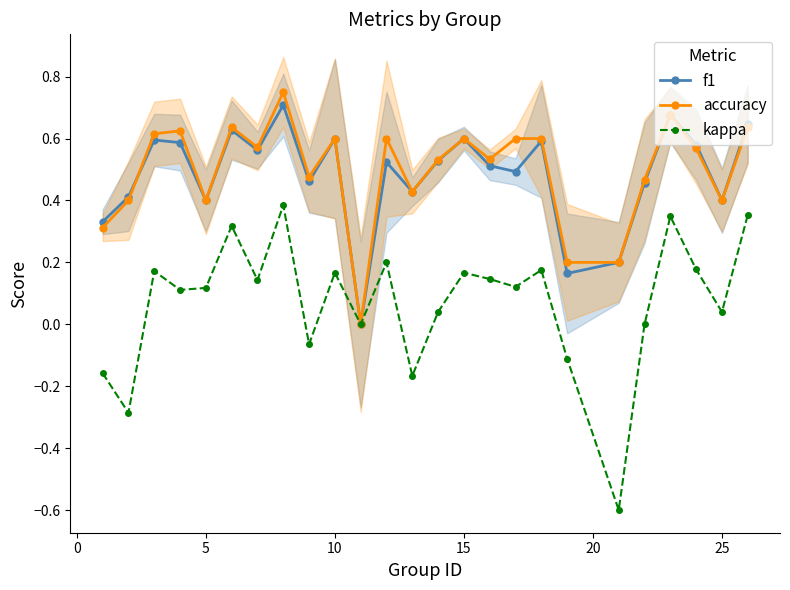

Rank the series by their maximum value, from highest to lowest.

accuracy, f1, kappa